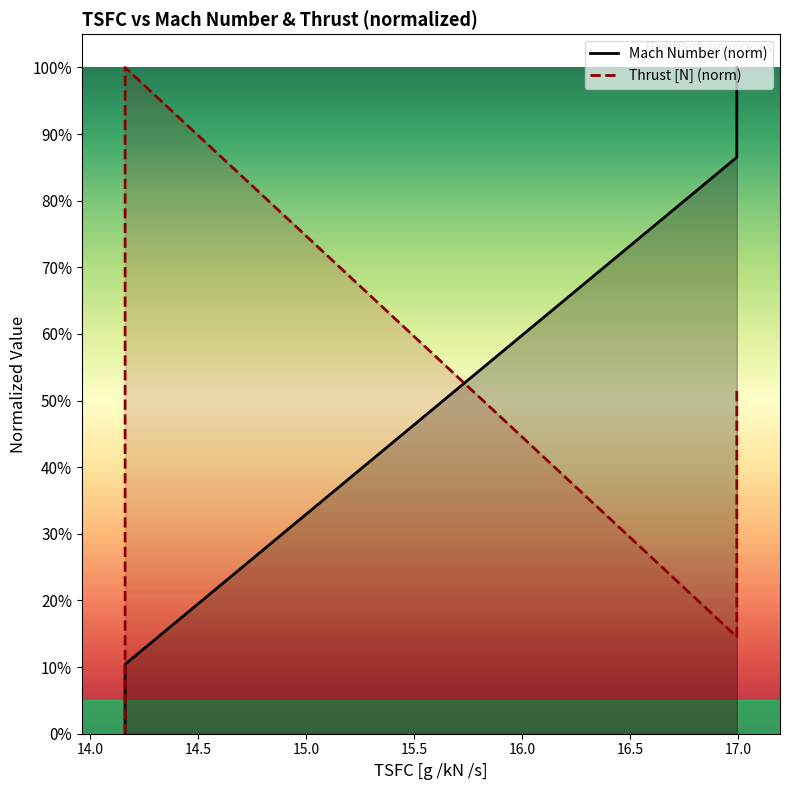

How many times do Thrust [N] (norm) and Mach Number (norm) cross each other?

1